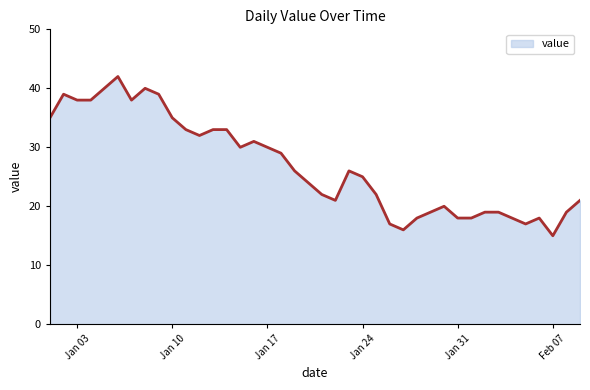

What is the minimum value shown in the chart?

15